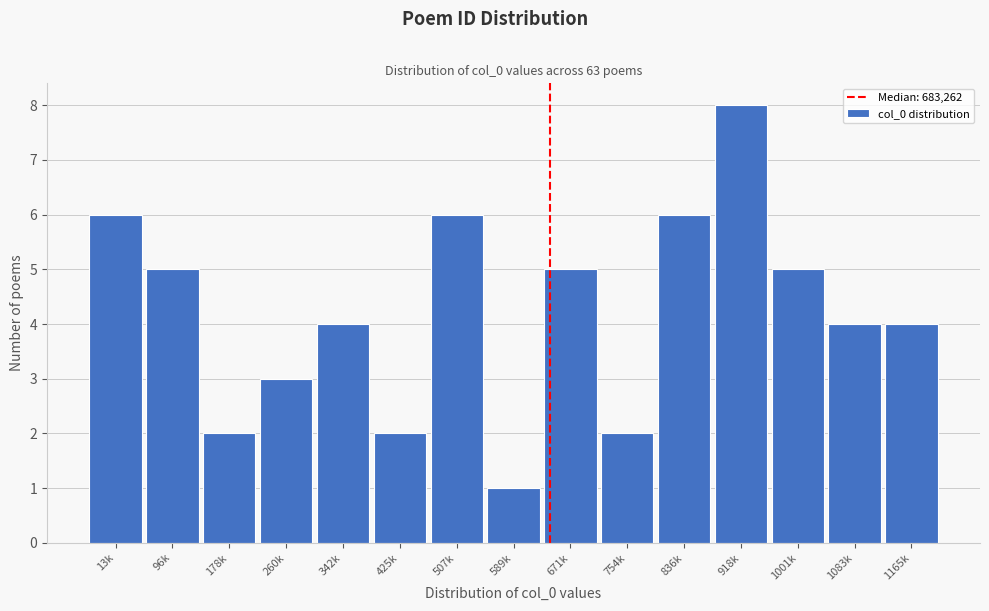

Reading left to right, what are all the values shown in this chart?

6	5	2	3	4	2	6	1	5	2	6	8	5	4	4